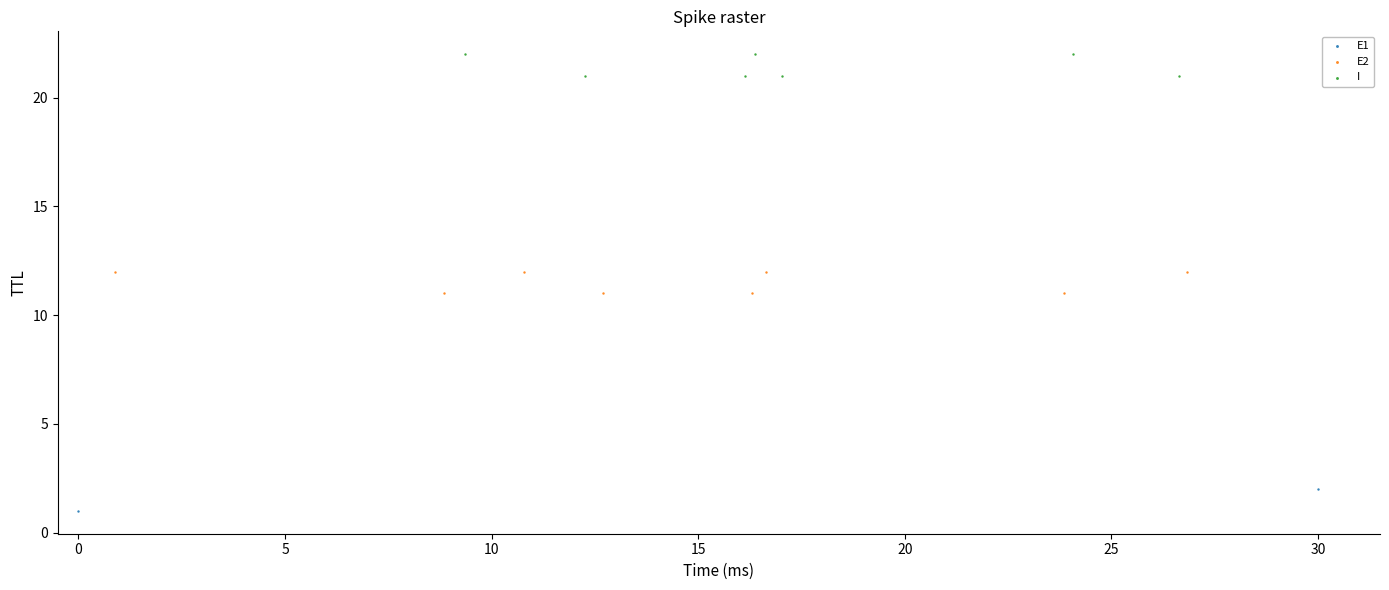

What are all the series names shown in the legend?

E1, E2, I